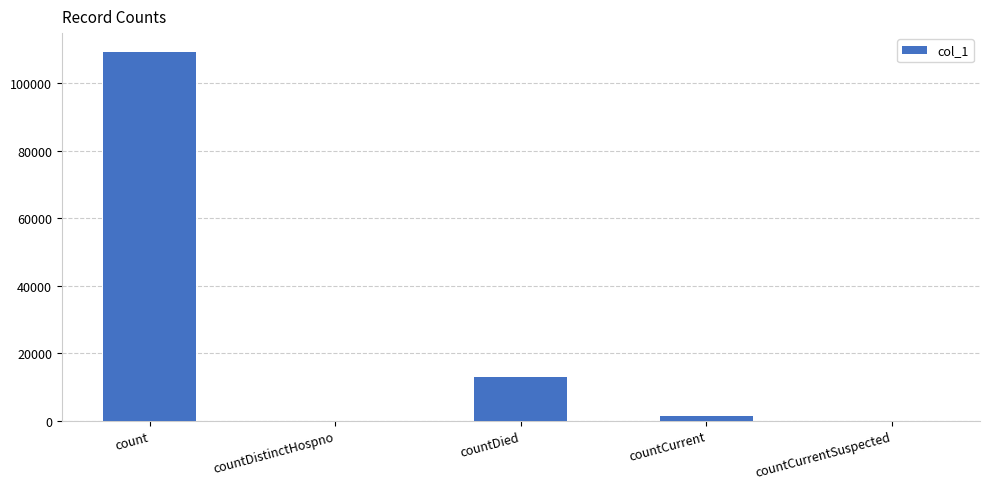

Is it true that the value at countDied is 6676?

False